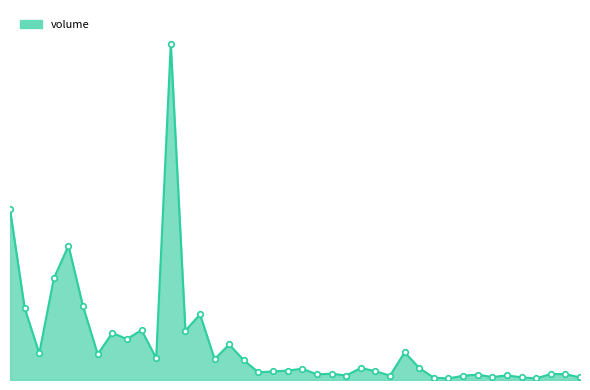

What is the label of the 31st point from the right?

2023-05-04